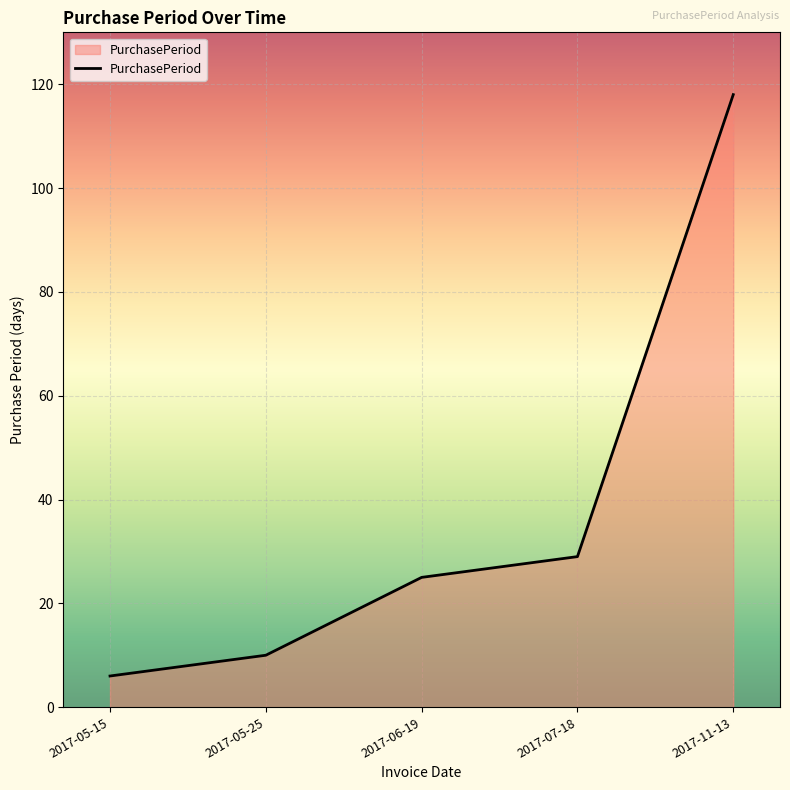

What is the ratio of the value at 2017-06-19 to the value at 2017-05-15?

4.2